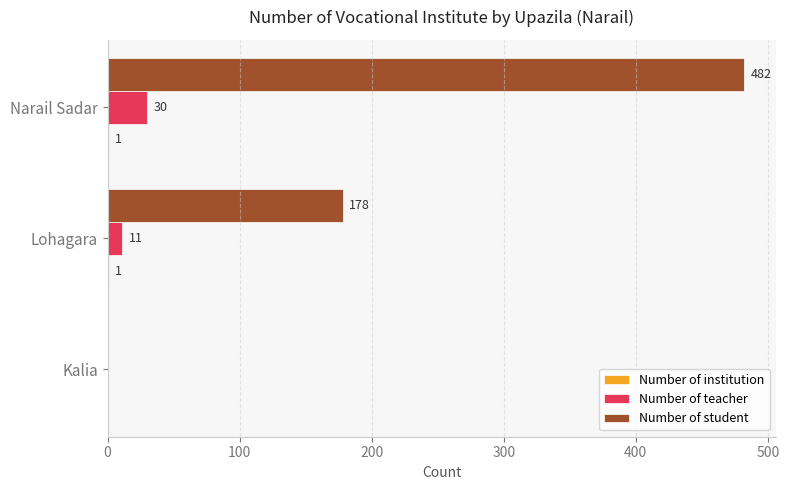

The value of Number of teacher at Kalia is -17. True or false?

False